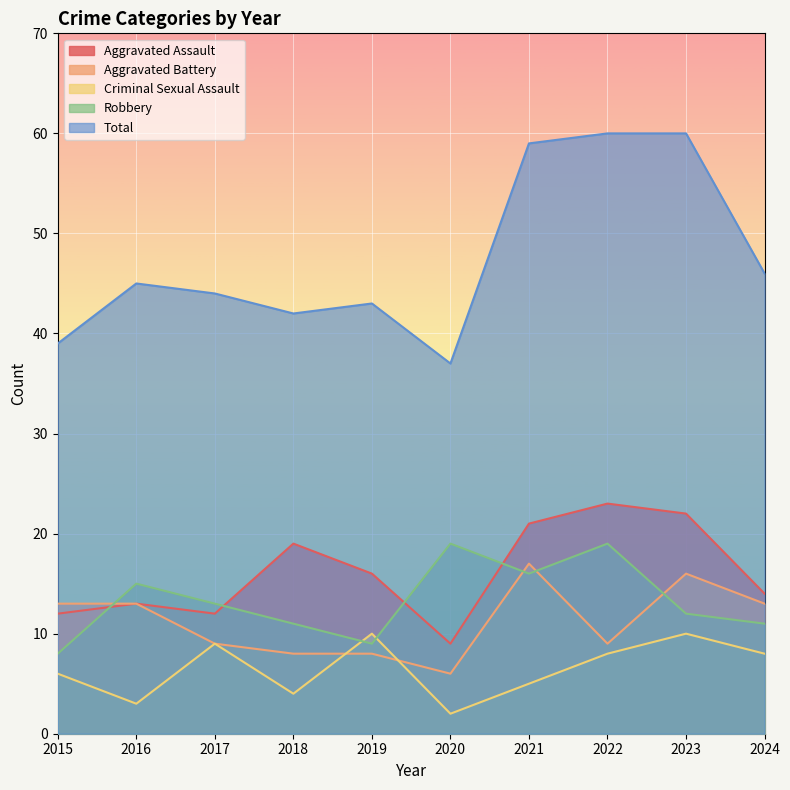

Reading left to right, extract all data points from this chart.

Aggravated Assault: 2015=12	2016=13	2017=12	2018=19	2019=16	2020=9	2021=21	2022=23	2023=22	2024=14
Aggravated Battery: 2015=13	2016=13	2017=9	2018=8	2019=8	2020=6	2021=17	2022=9	2023=16	2024=13
Criminal Sexual Assault: 2015=6	2016=3	2017=9	2018=4	2019=10	2020=2	2021=5	2022=8	2023=10	2024=8
Robbery: 2015=8	2016=15	2017=13	2018=11	2019=9	2020=19	2021=16	2022=19	2023=12	2024=11
Total: 2015=39	2016=45	2017=44	2018=42	2019=43	2020=37	2021=59	2022=60	2023=60	2024=46